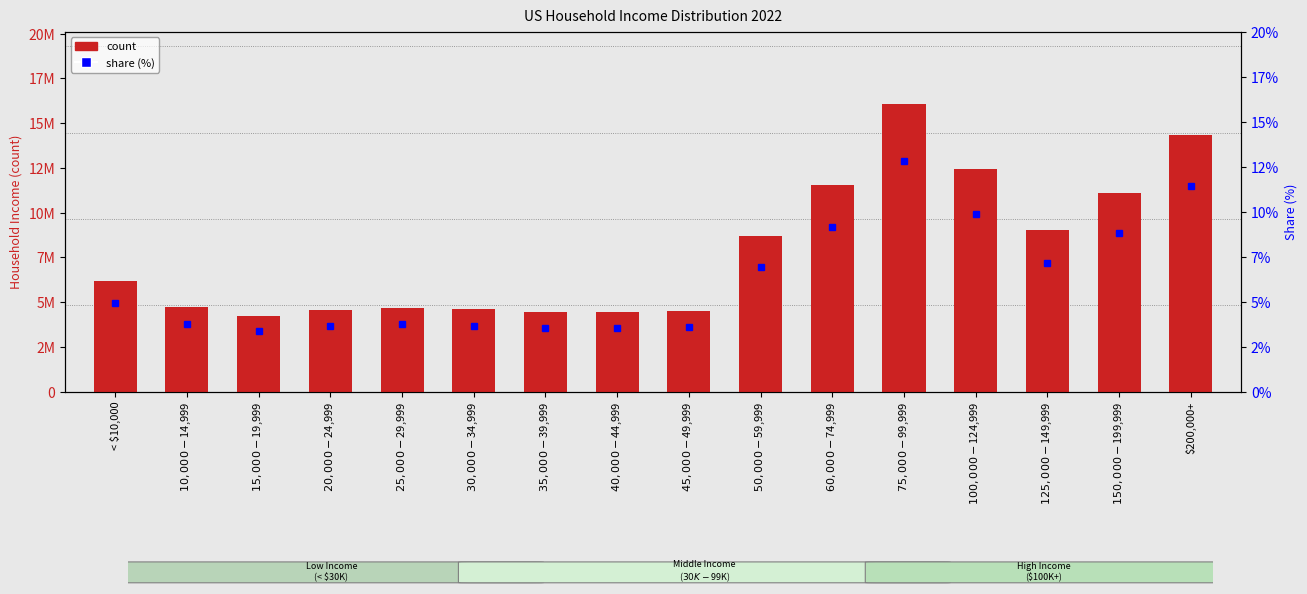

What is the spread (max minus min) of values at $150,000-$199,999?

11075387.2